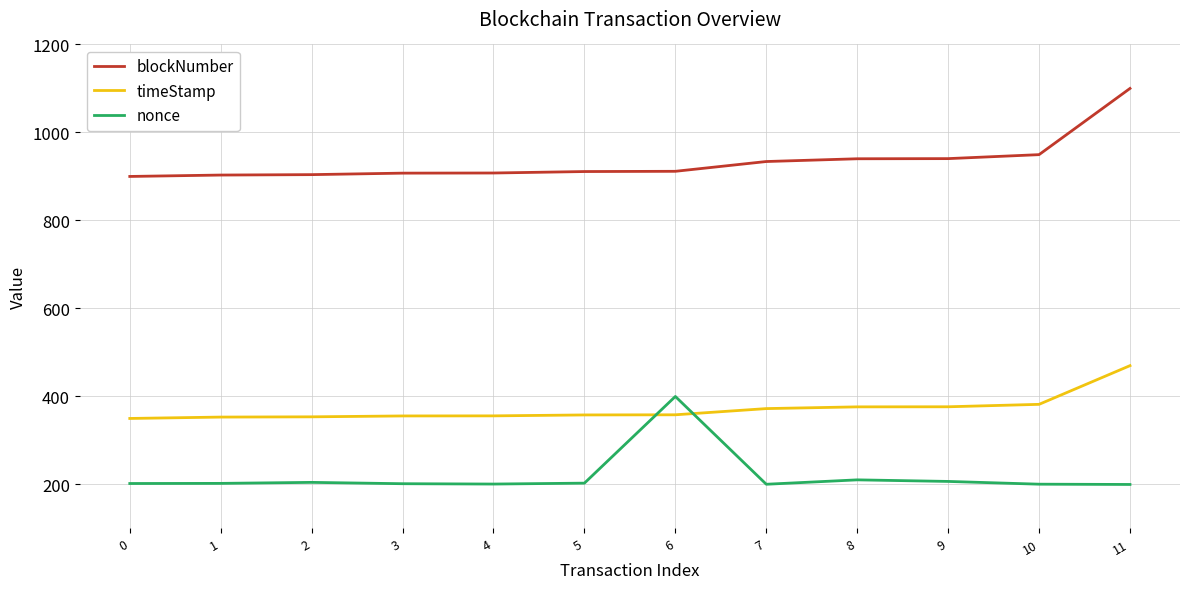

Rank the series at 10 from lowest to highest value.

nonce, timeStamp, blockNumber